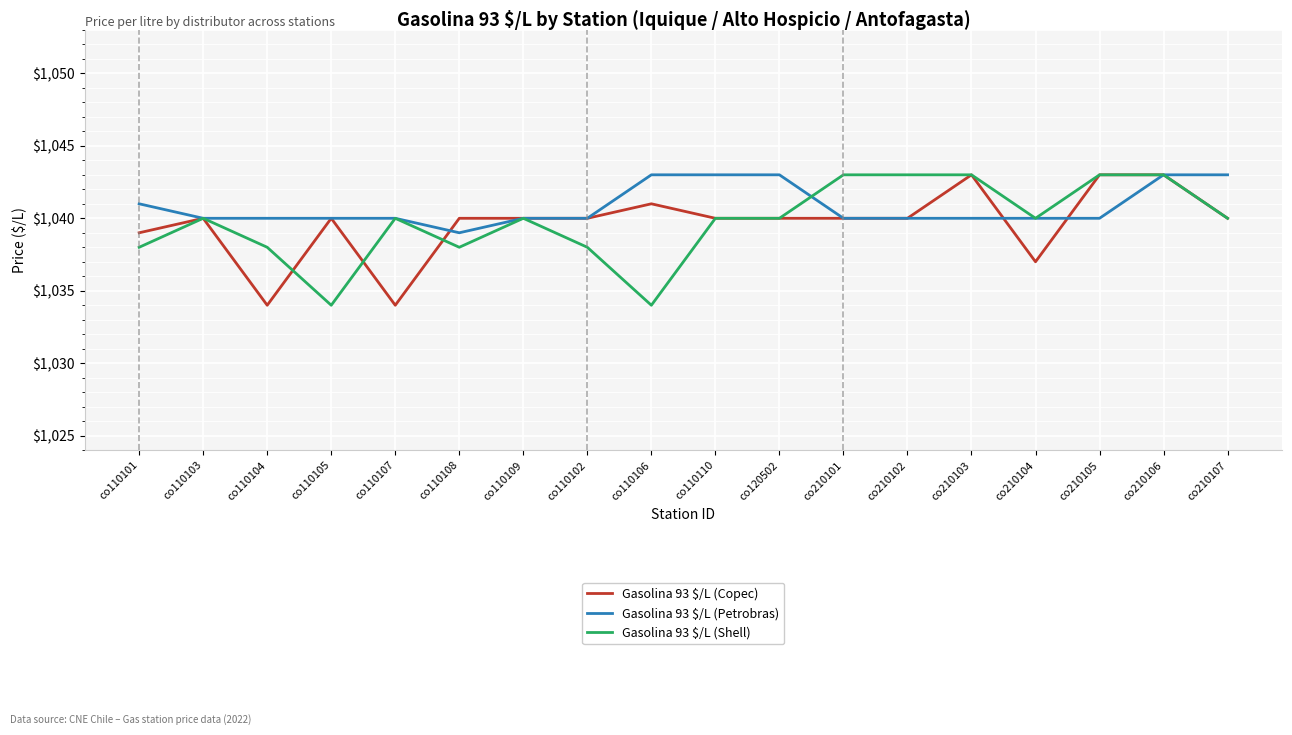

At how many categories does at least one series exceed 1038?

18